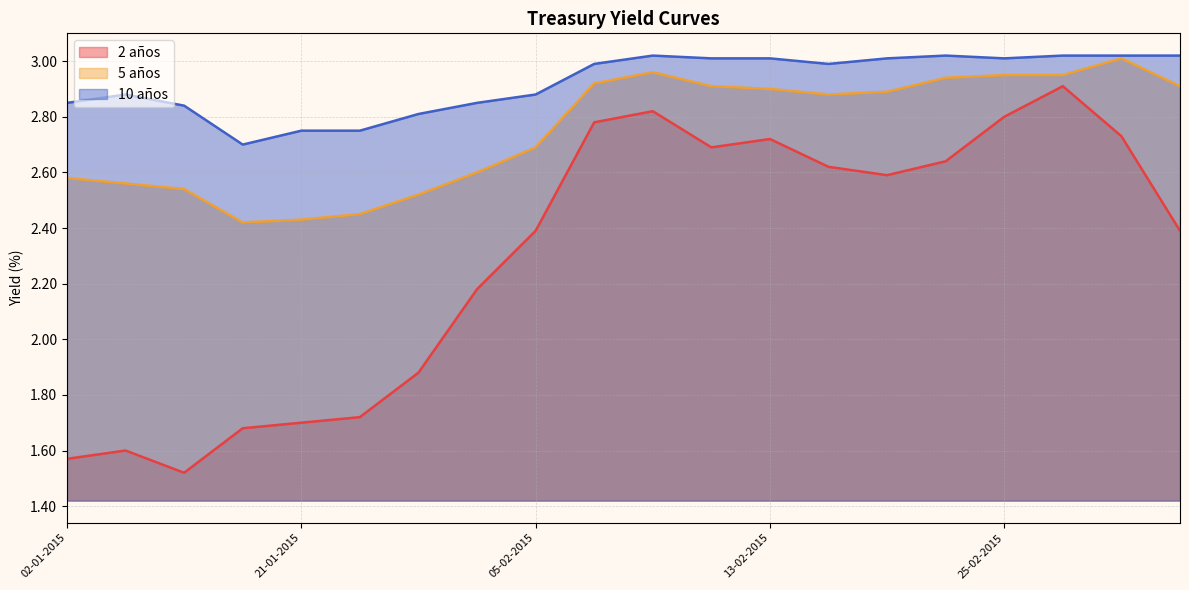

What is the spread (max minus min) of values at 24-02-2015?

0.4